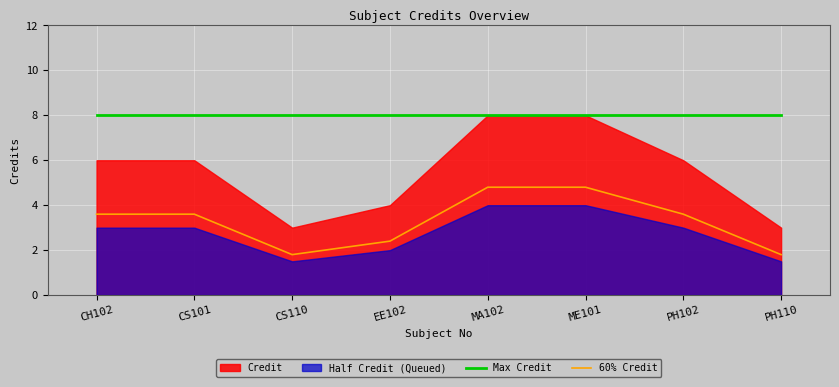

What is the greatest value displayed?

8.0